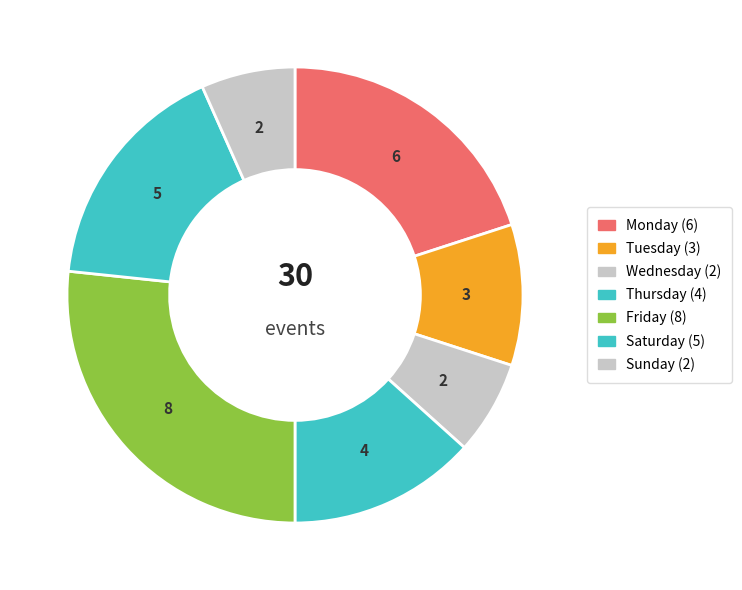

Is there any slice that represents more than half of the pie?

No